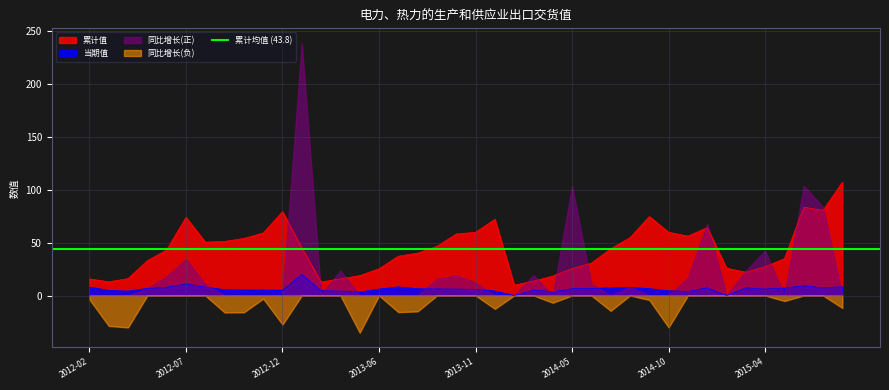

The 当期值 series shows 5.2 at 2012-10. True or false?

True